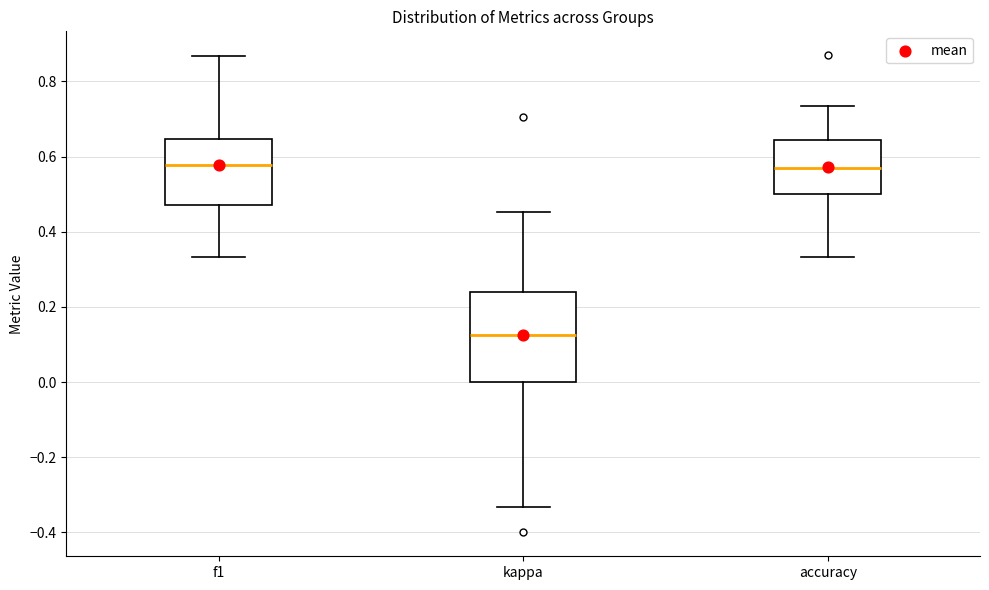

Comparing the boxes themselves (not the whiskers), which one is the tallest?

kappa